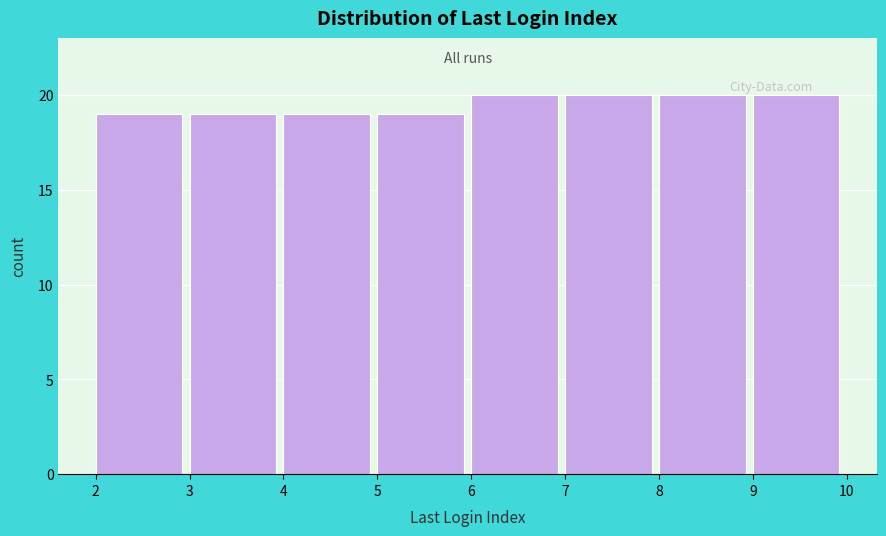

Reading left to right, transcribe this chart: for each bar, give the range it covers on the x-axis and its height. The values are not printed on the chart, so give them approximately, as read against the axis.

2 to 3: 19
3 to 4: 19
4 to 5: 19
5 to 6: 19
6 to 7: 20
7 to 8: 20
8 to 9: 20
9 to 10: 20